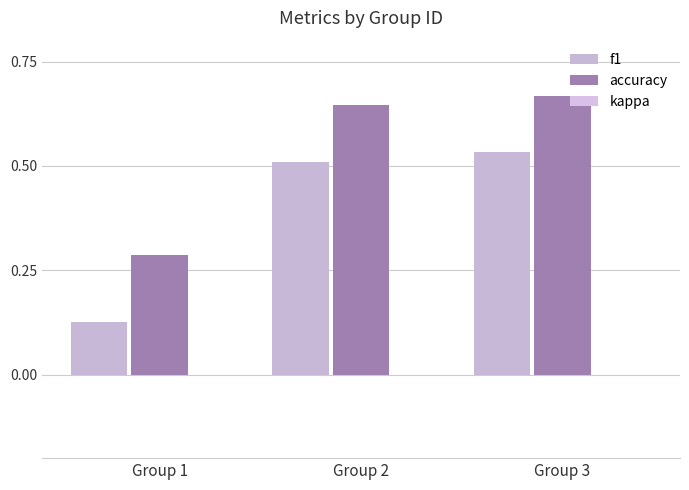

Rank the series at Group 1 from highest to lowest value.

accuracy, f1